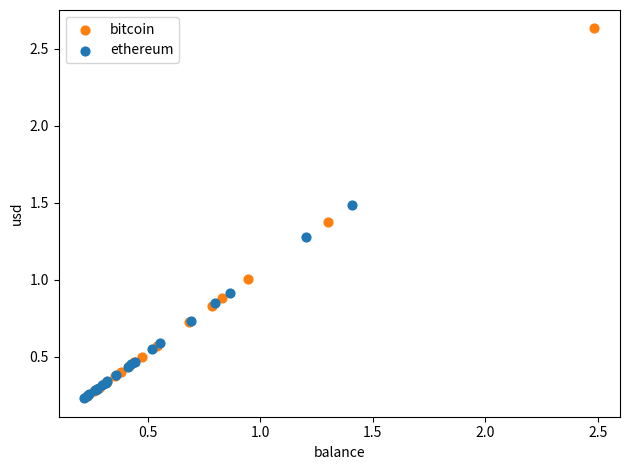

Which series reaches the maximum Y coordinate?

bitcoin